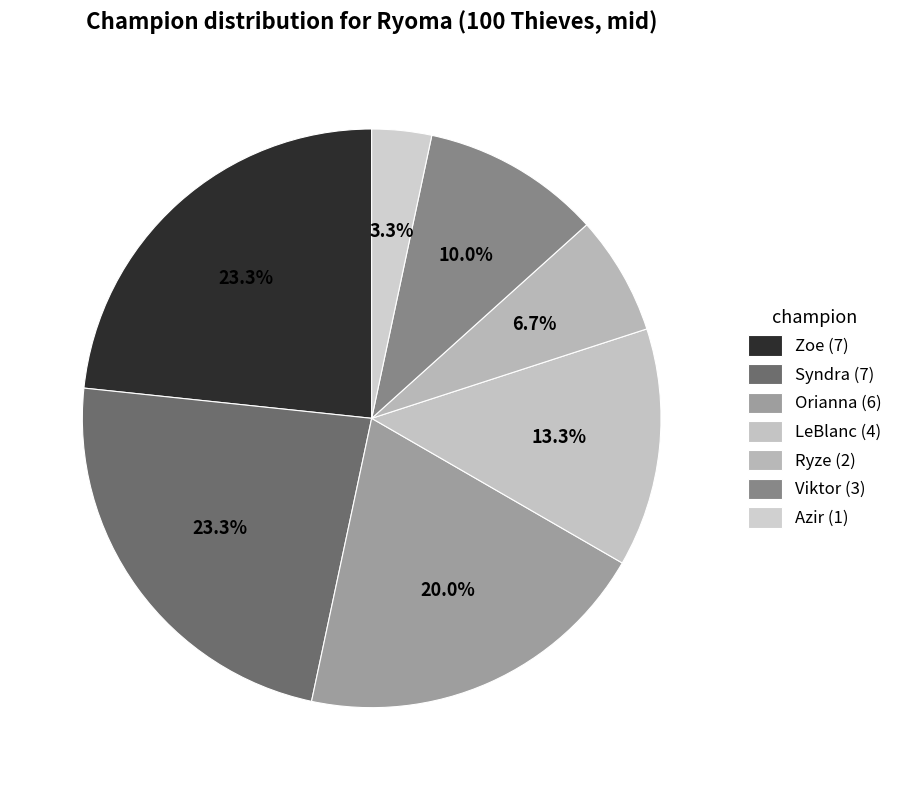

How many slices are in this pie chart?

7